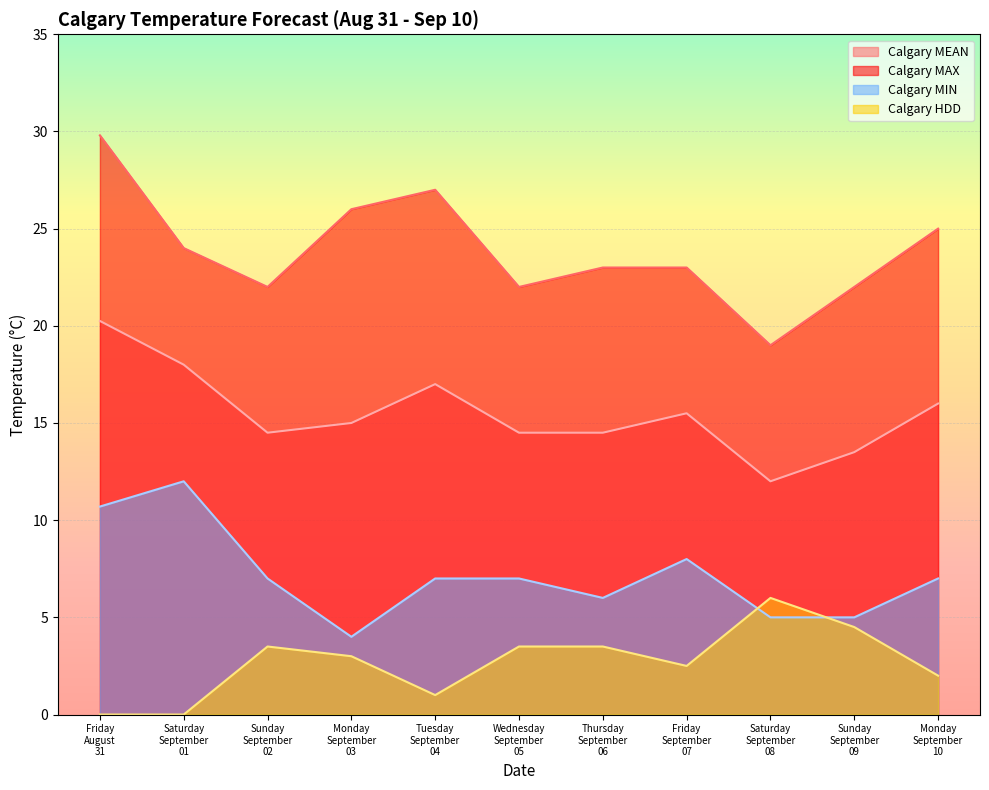

How many categories are shown in the chart?

11